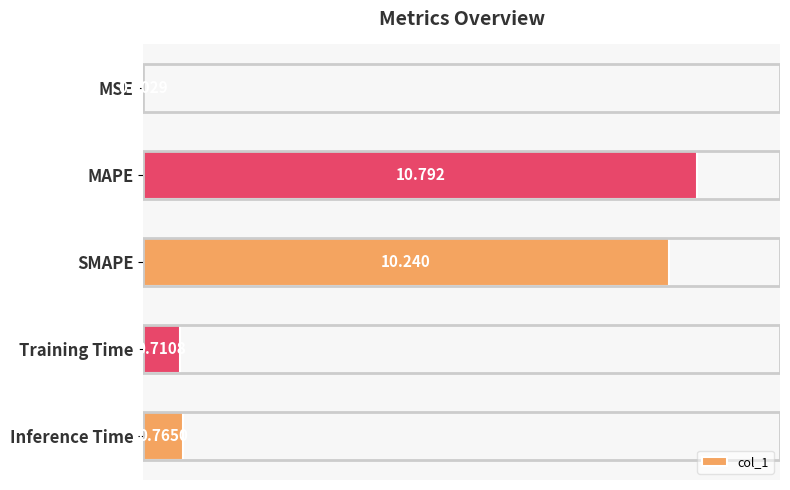

At which label is the value closest to 5?

Inference Time